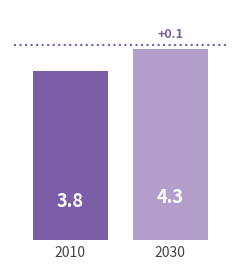

What is the approximate value at 2010?

3.8